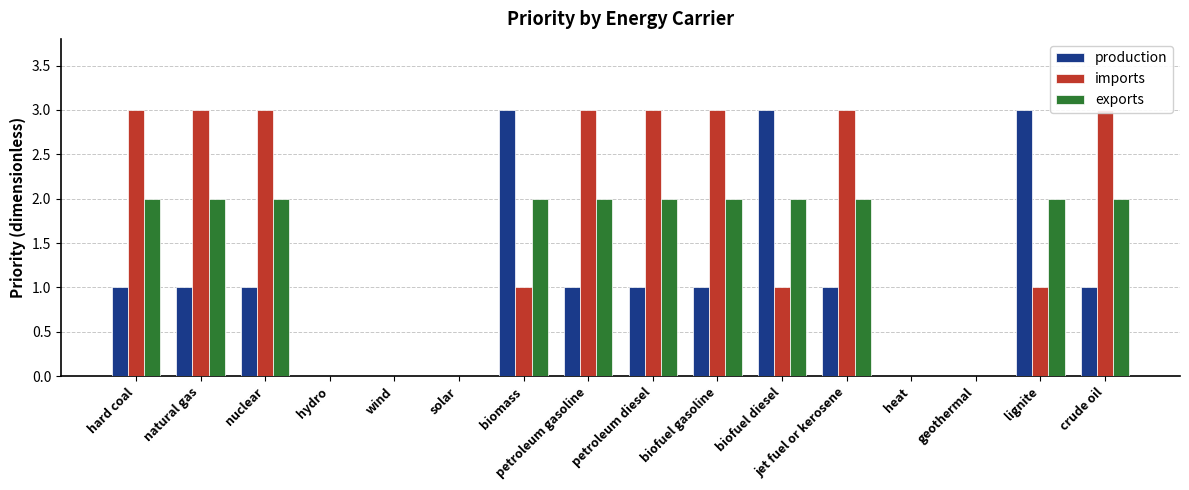

What is the maximum value for imports?

3